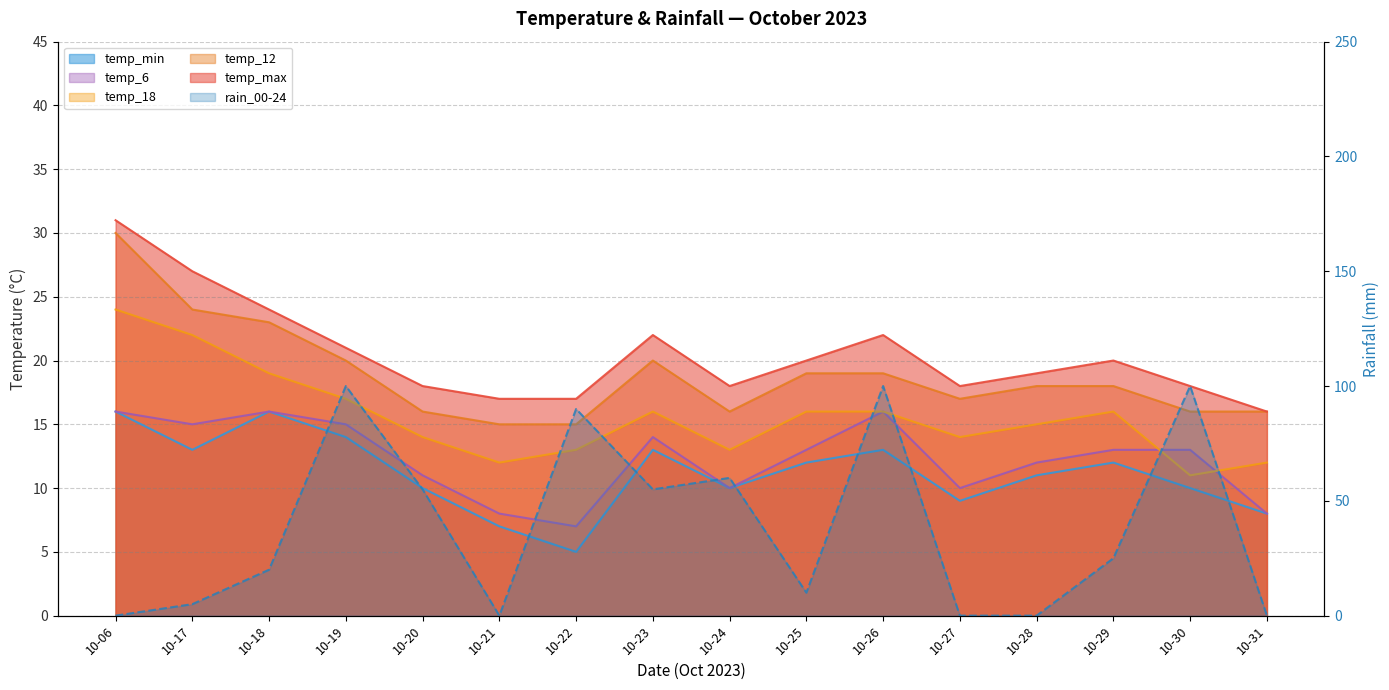

How many lines are shown in the chart?

6